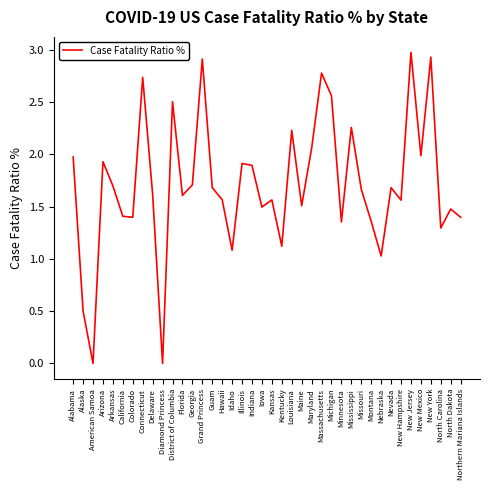

Which label corresponds to the largest value in the chart?

New Jersey